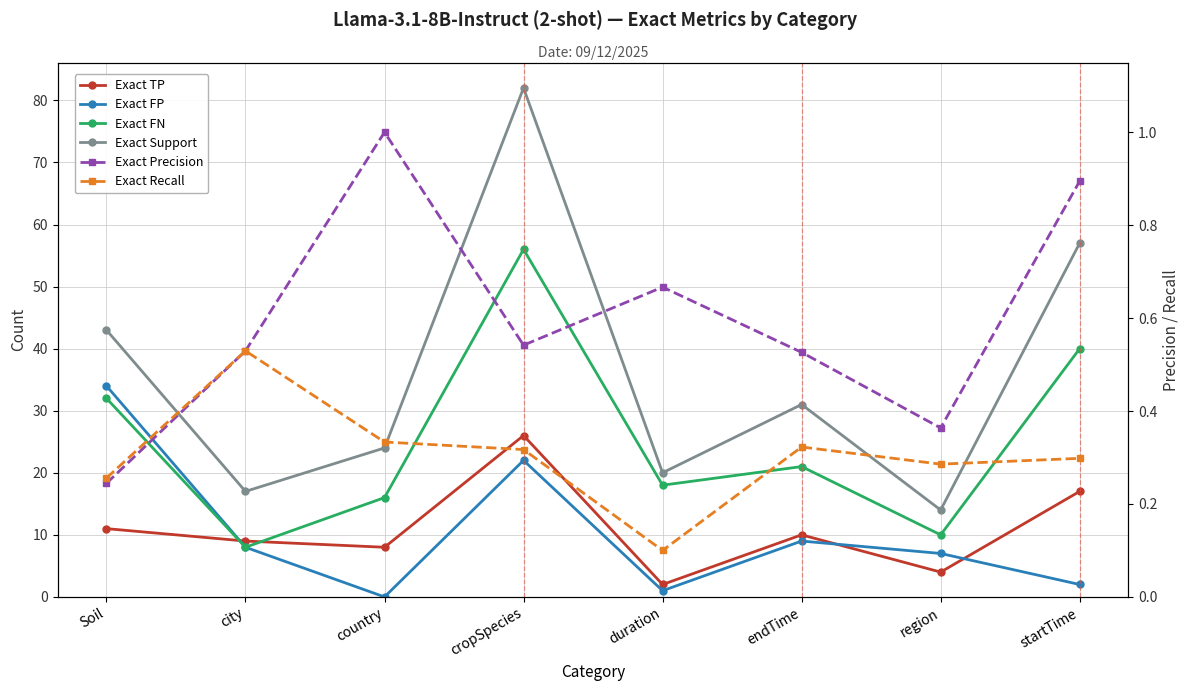

Is it true that Exact TP equals 2.0 at duration?

True